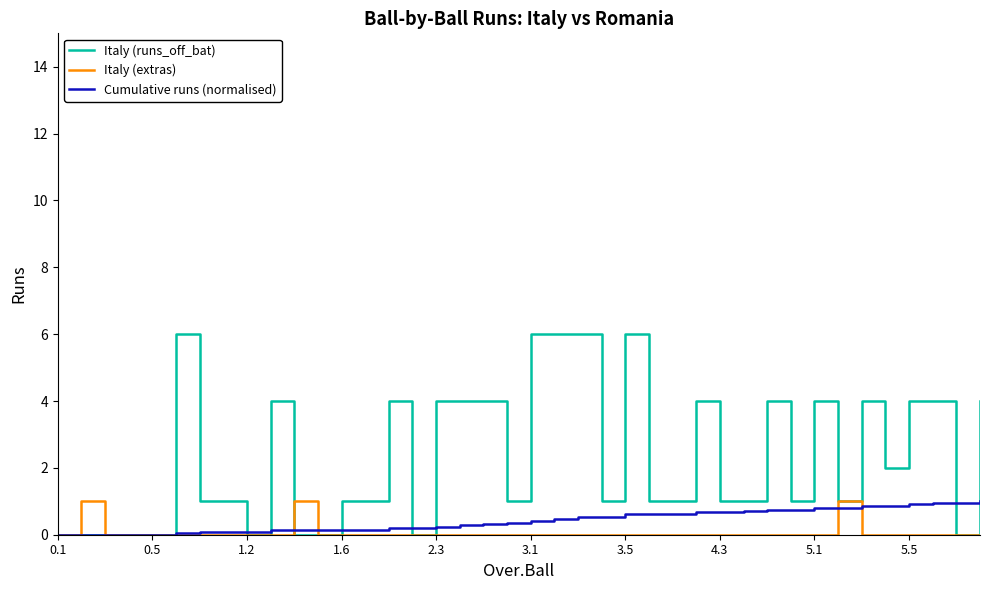

Which series has the widest spread of values?

Italy (runs_off_bat)